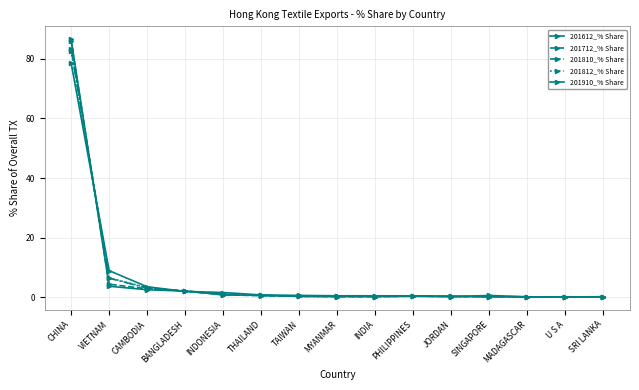

How many lines are shown in the chart?

5